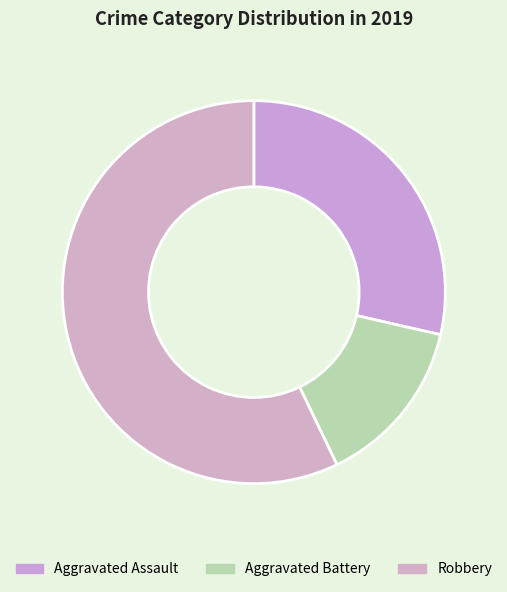

Is it true that Aggravated Assault is 29% of the pie?

True